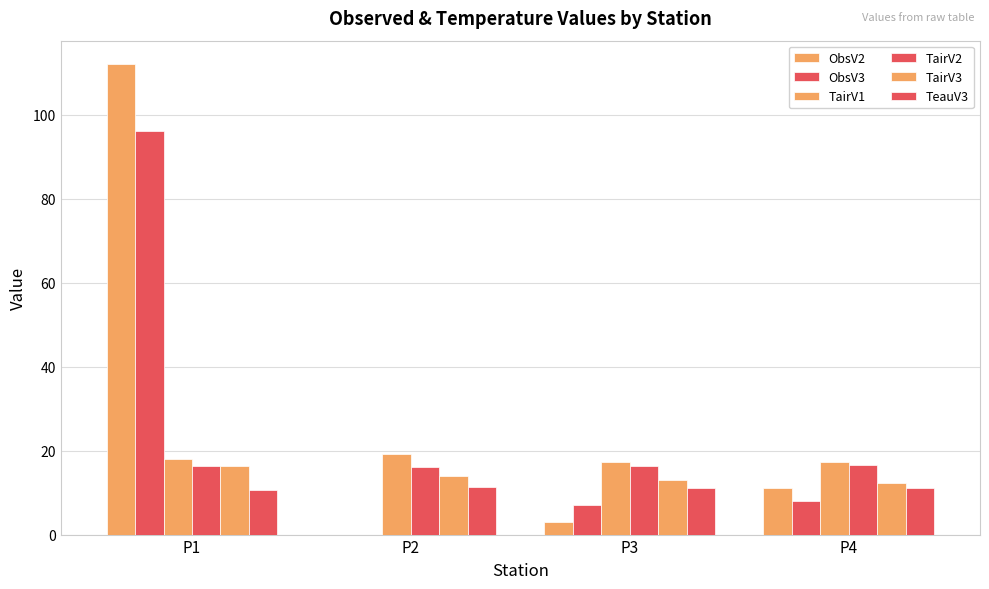

Does the chart contain stacked bars?

No